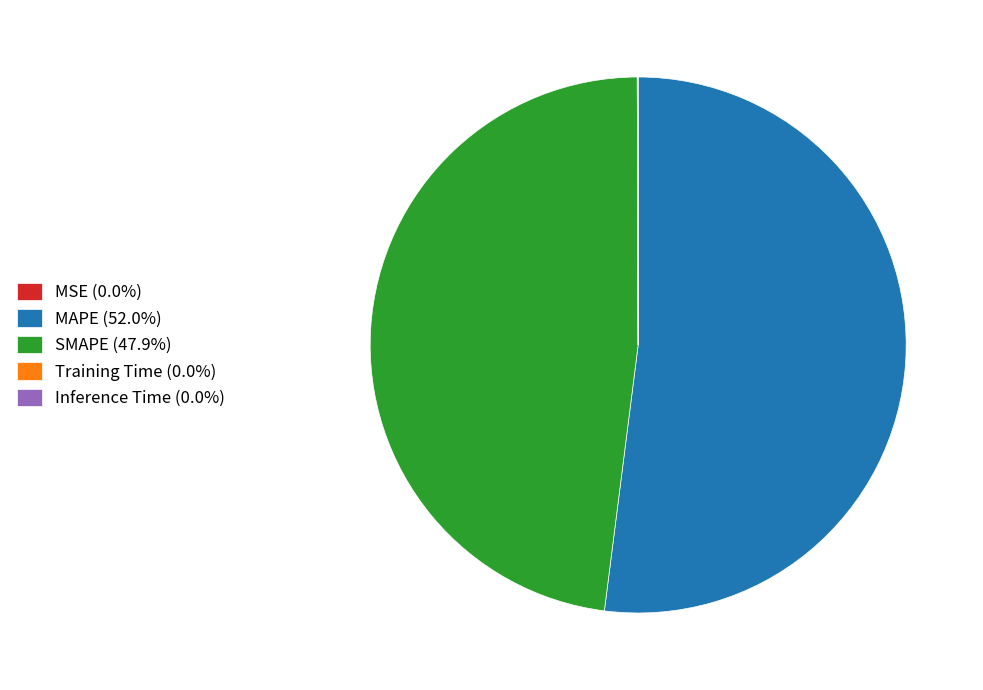

Is there any slice that represents more than half of the pie?

Yes